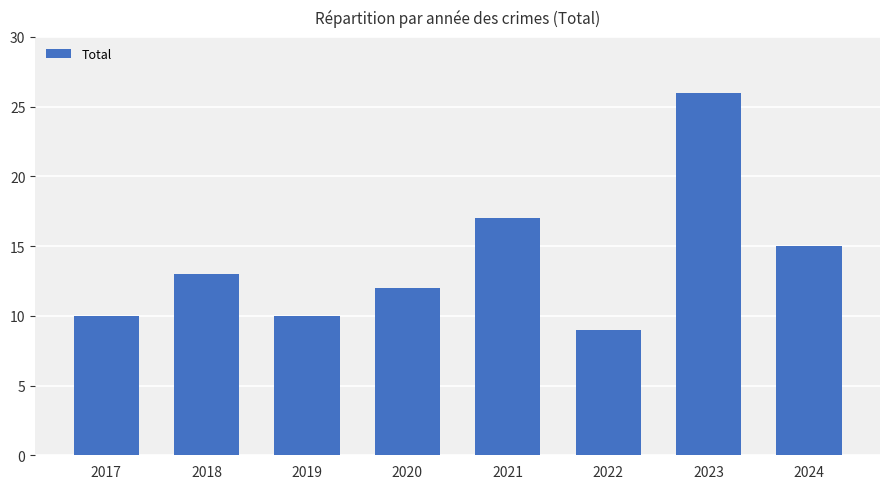

How many categories are shown in the chart?

8